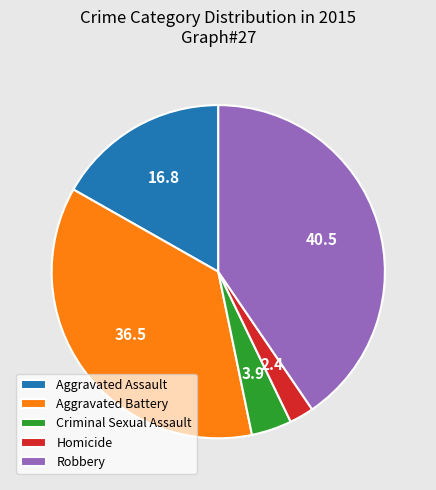

How many slices are in this pie chart?

5